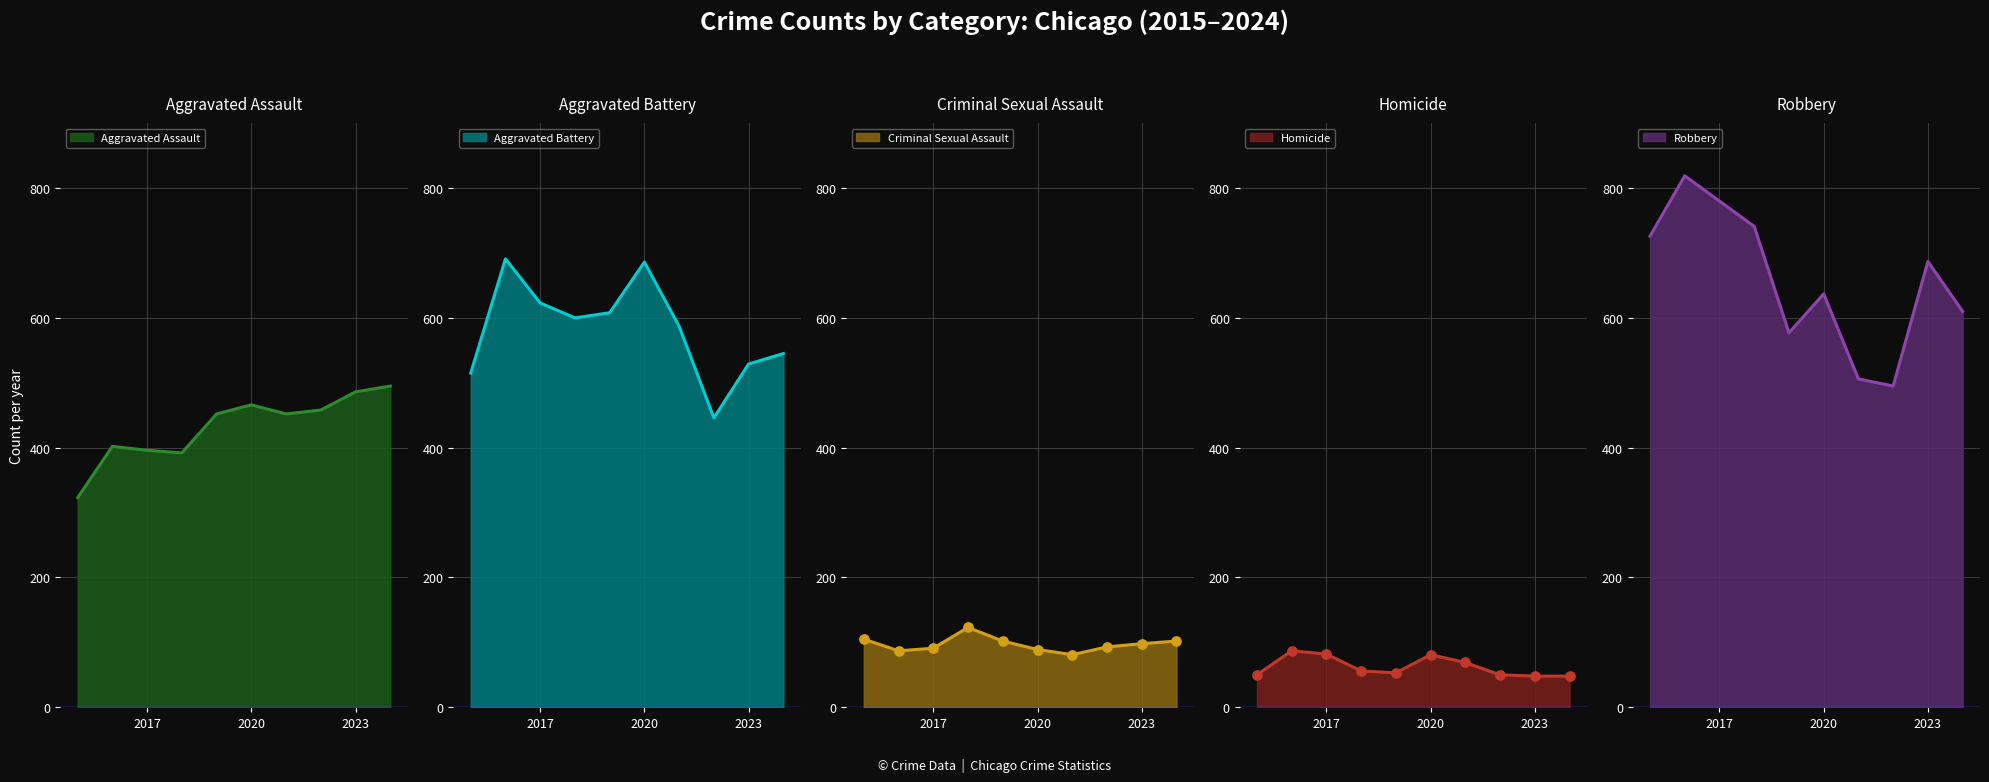

Which series has the largest total across all categories?

Robbery